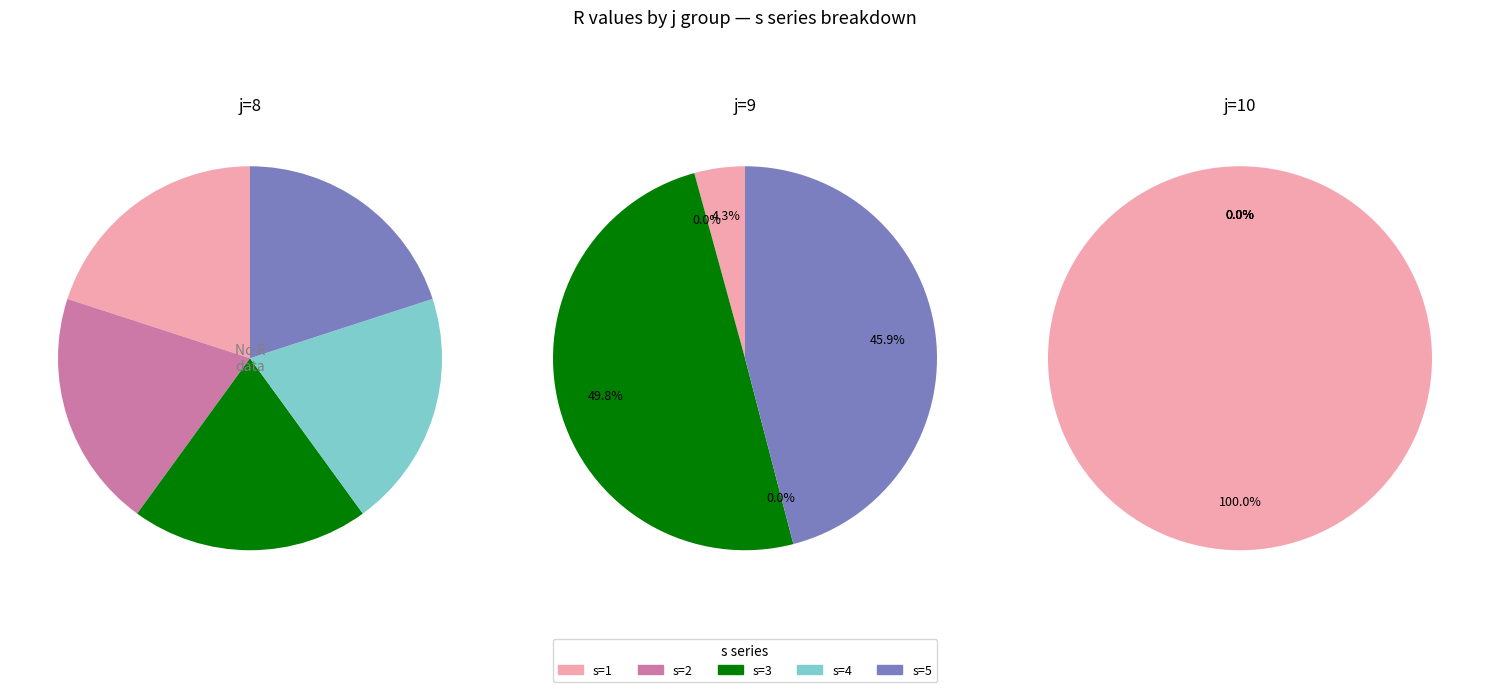

Does any single category account for the majority?

No